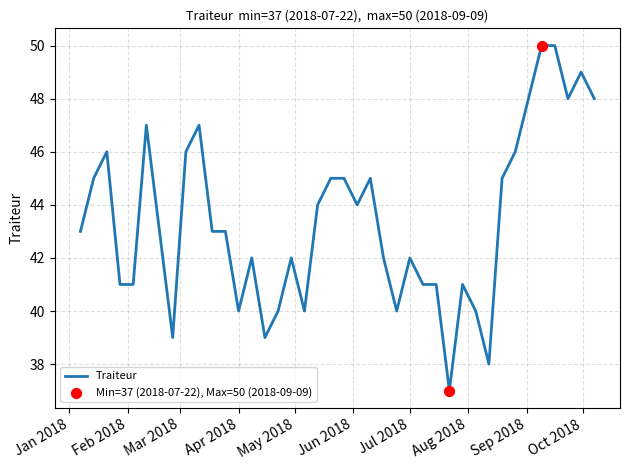

What is the maximum value shown in the chart?

50